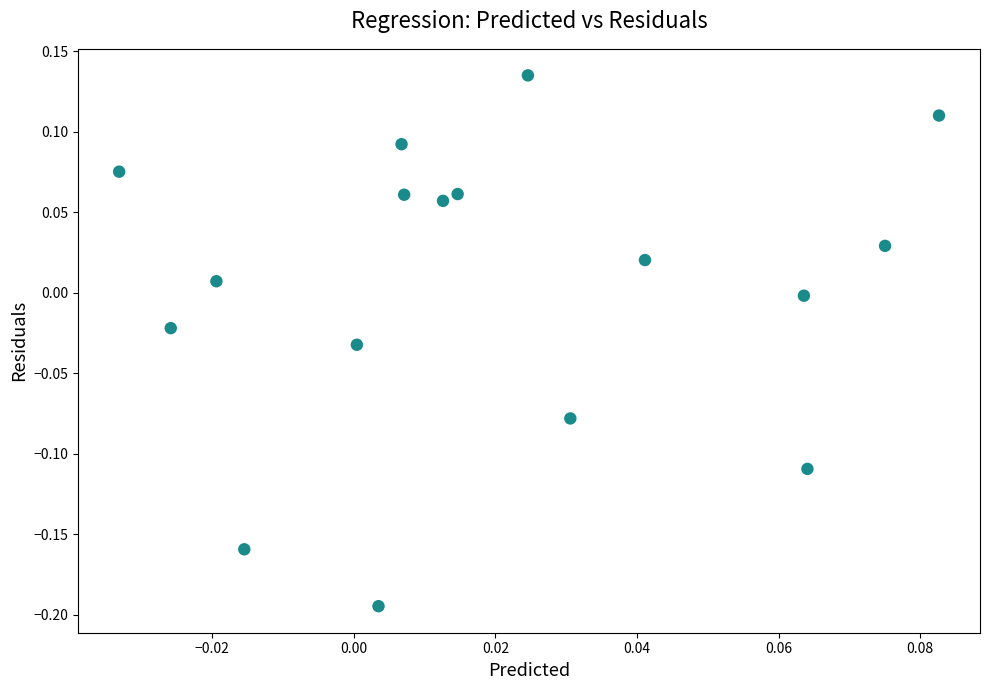

What is the range of Y values (max minus min)?

0.3